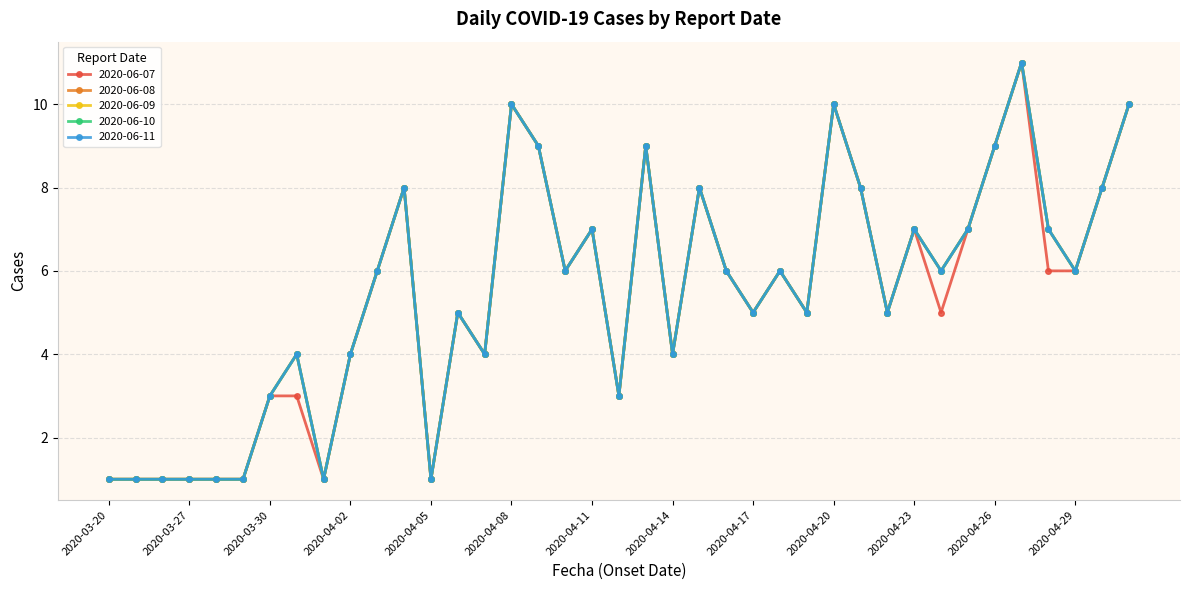

True or false: 2020-06-10 and 2020-06-08 cross at least once.

False